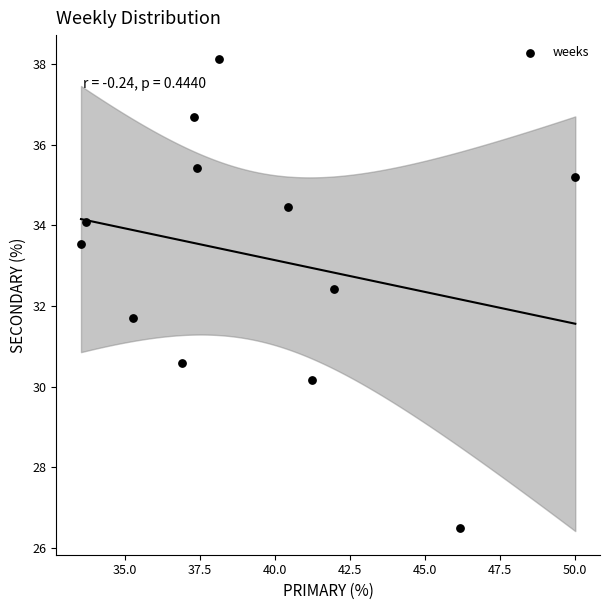

What is the average X value?

39.3